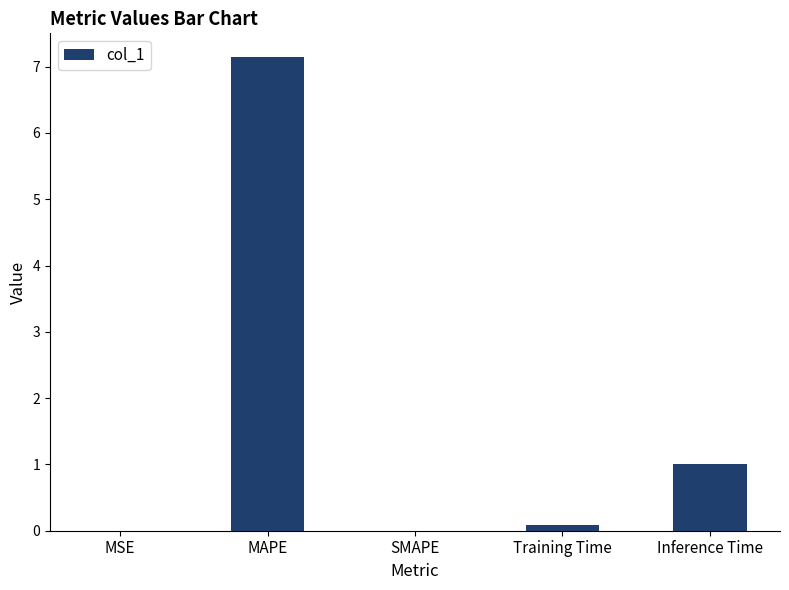

Are the bars horizontal?

No